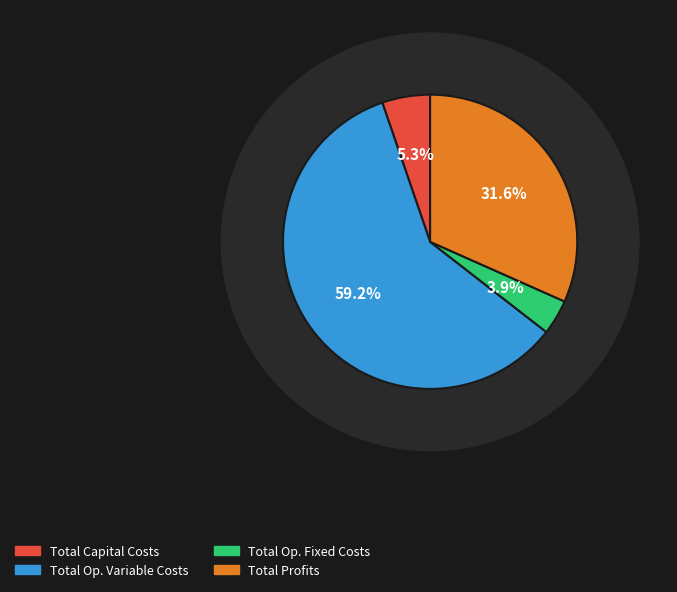

What percentage is the Total Operation Variable Costs slice, to the nearest percent?

59%